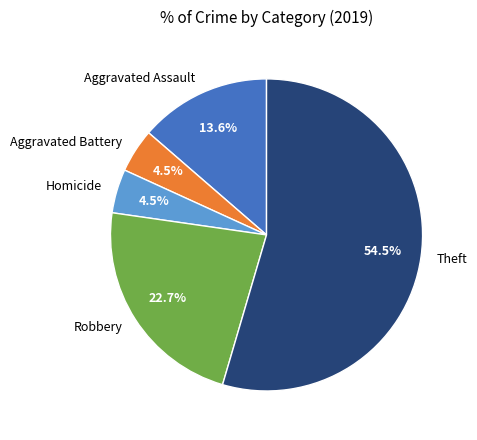

To the nearest percent, what is the difference between the largest and smallest slice percentages?

50%